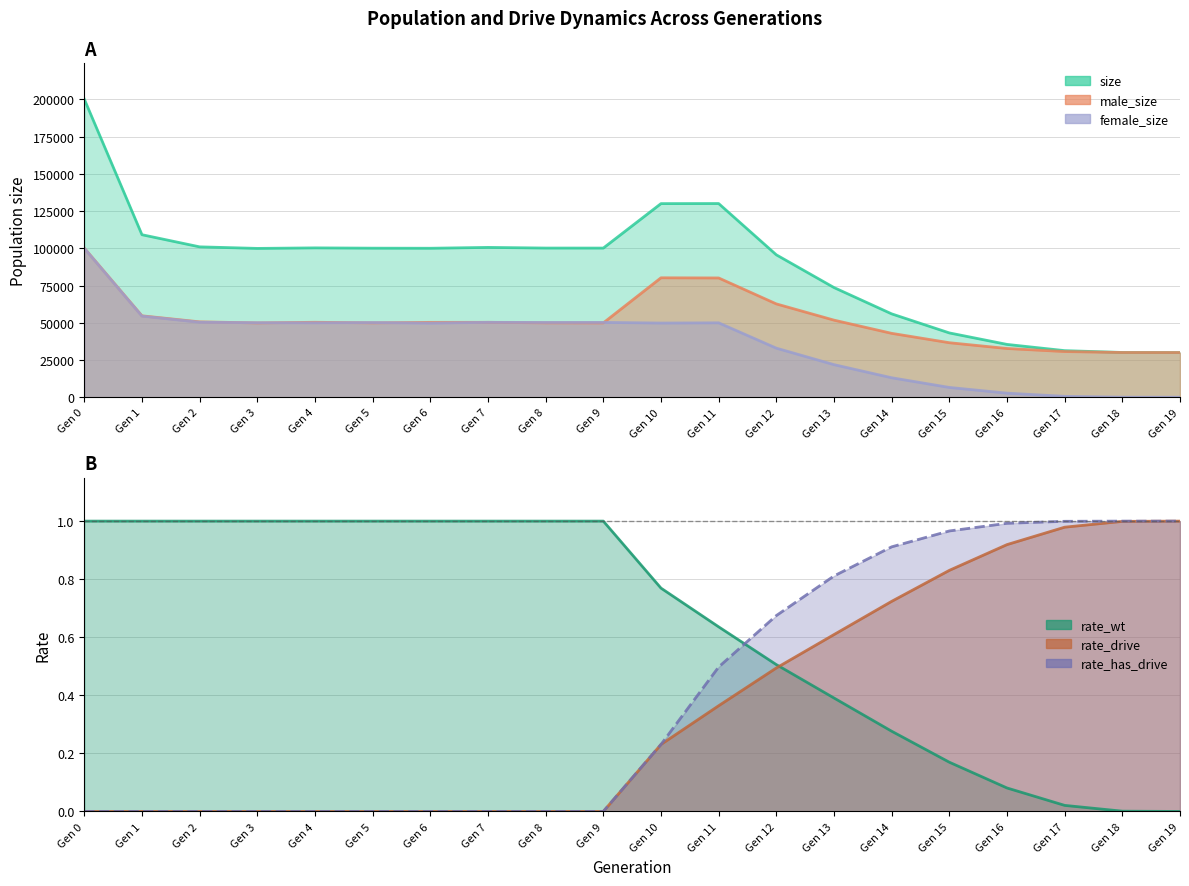

Is it true that rate_has_drive equals 1.0 at Gen 16?

True